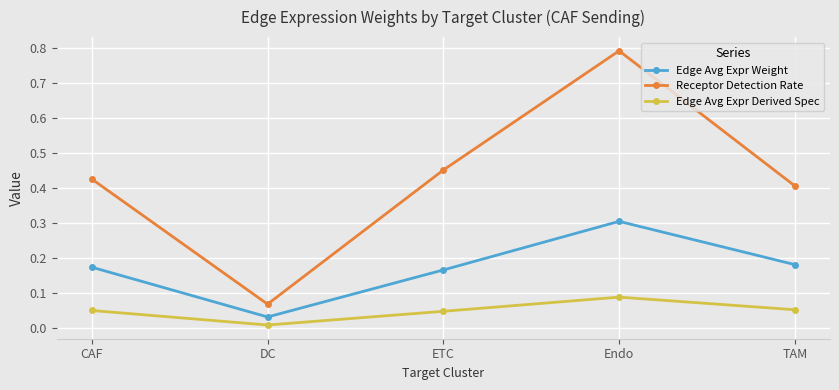

Between CAF and Endo, which series saw the biggest shift?

Receptor Detection Rate